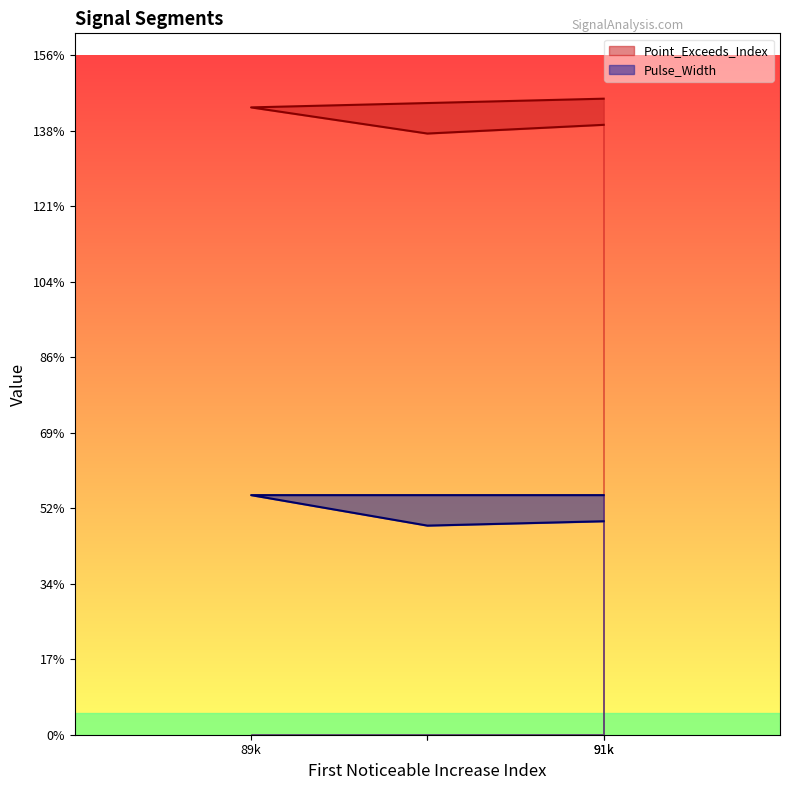

The Pulse_Width series shows 48 at signal segment 2. True or false?

True